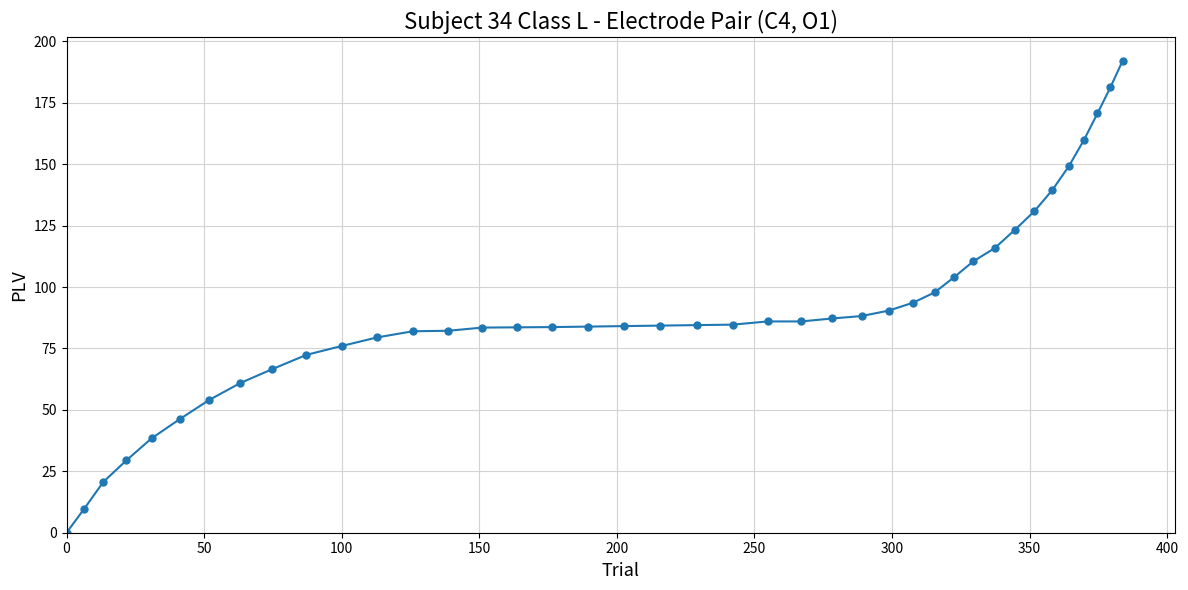

Count the number of data series in this chart.

1